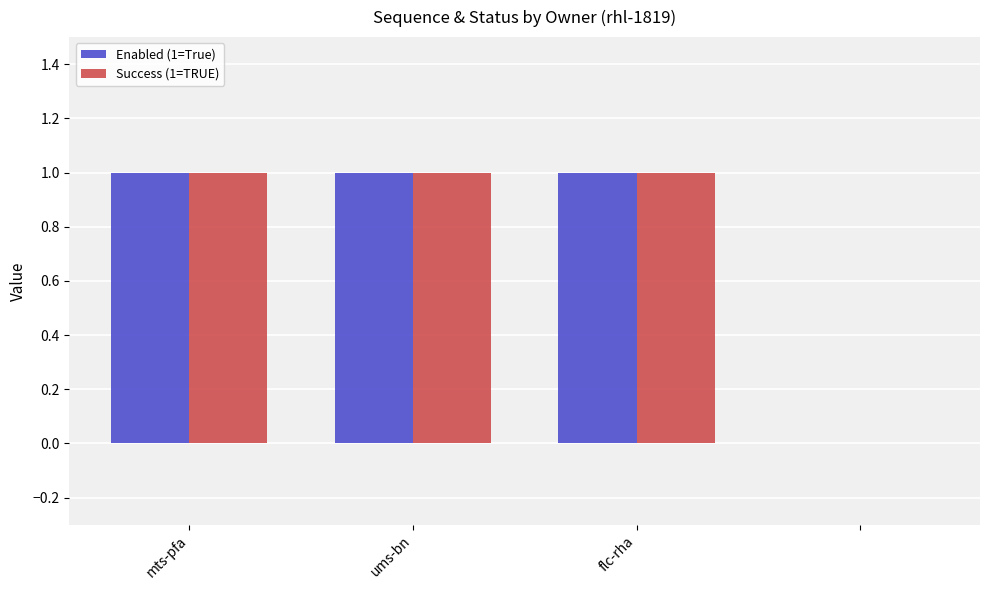

What is the maximum value for Enabled (1=True)?

1